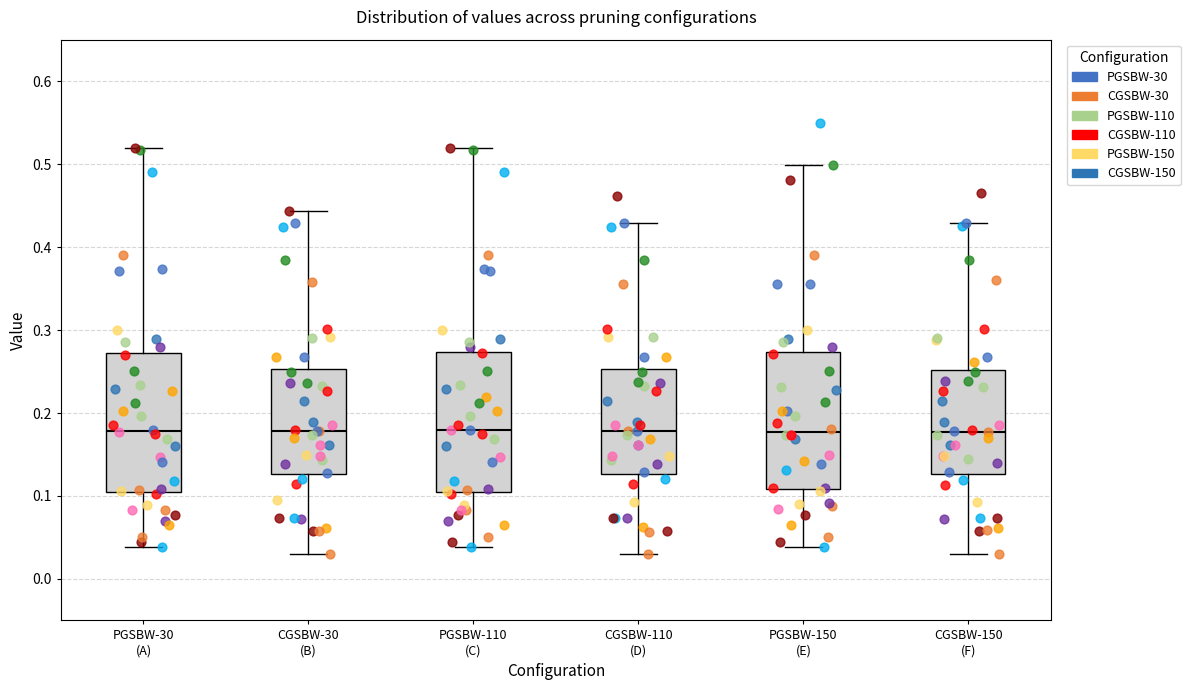

Reading left to right, read every box against the y-axis: the position of its median line, the range the box covers, and the ends of its whiskers. The values are not printed on the chart, so give them approximately, as read against the axis.

PGSBW-30 (A): median 0.18, box 0.11 to 0.27, whiskers 0.04 to 0.52
CGSBW-30 (B): median 0.18, box 0.13 to 0.25, whiskers 0.03 to 0.44
PGSBW-110 (C): median 0.18, box 0.11 to 0.27, whiskers 0.04 to 0.52
CGSBW-110 (D): median 0.18, box 0.13 to 0.25, whiskers 0.03 to 0.43
PGSBW-150 (E): median 0.18, box 0.11 to 0.27, whiskers 0.04 to 0.50
CGSBW-150 (F): median 0.18, box 0.13 to 0.25, whiskers 0.03 to 0.43